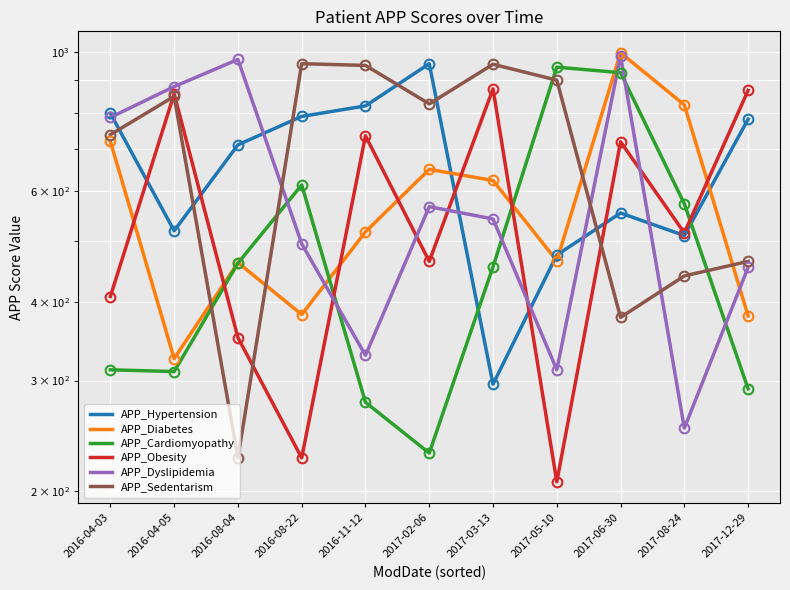

What are all the series names shown in the legend?

APP_Hypertension, APP_Diabetes, APP_Cardiomyopathy, APP_Obesity, APP_Dyslipidemia, APP_Sedentarism